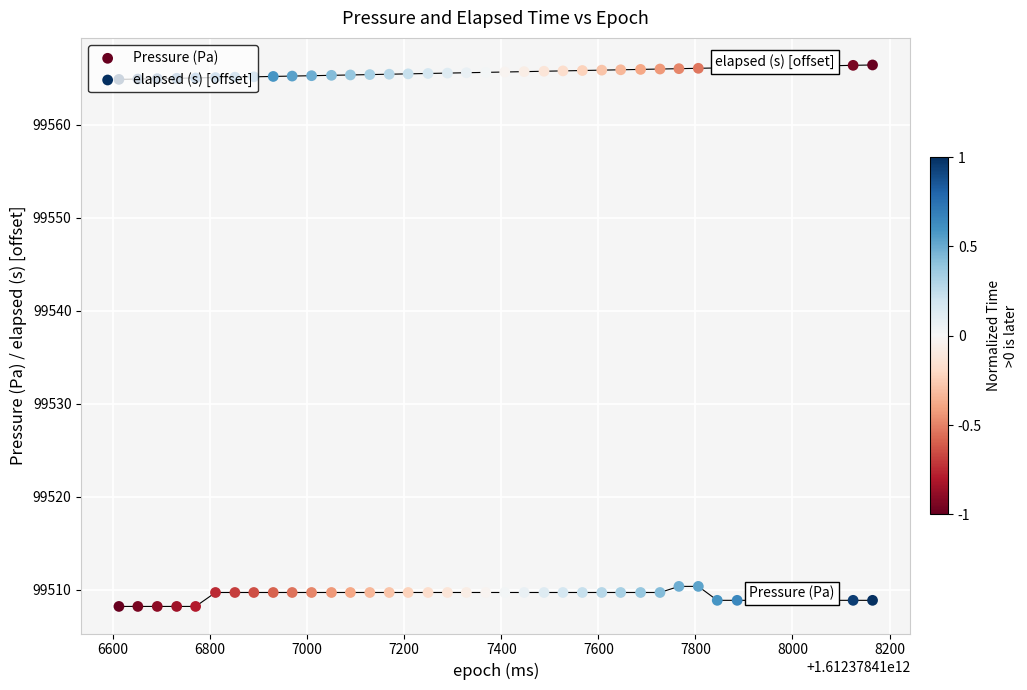

Is the value of Pressure (Pa) at 36 greater than the value of elapsed (s) [offset] at 11?

No